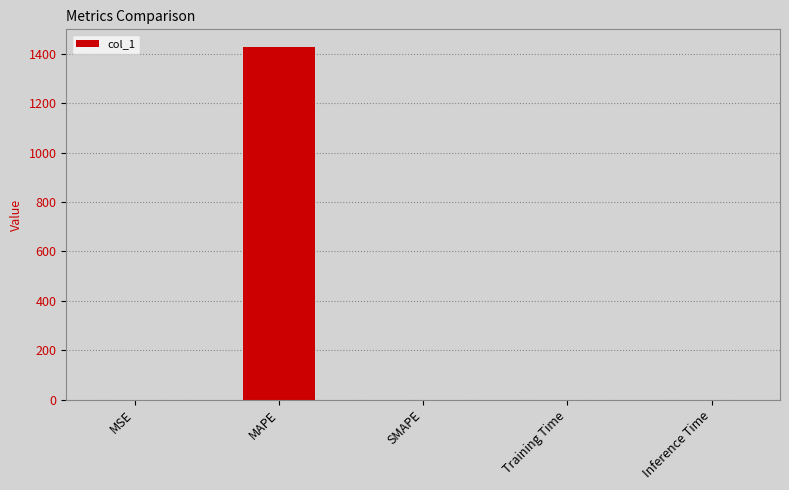

What is the maximum value shown in the chart?

1428.0